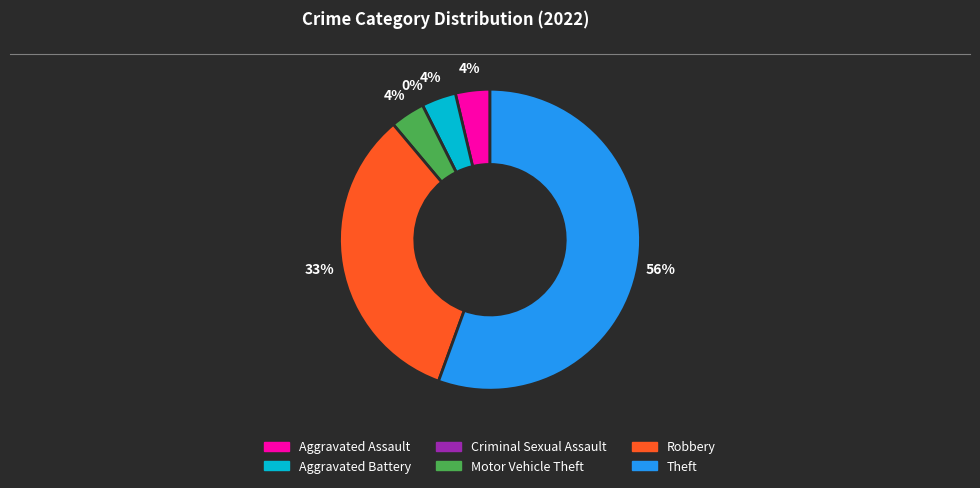

Between Robbery and Aggravated Battery, which is larger?

Robbery